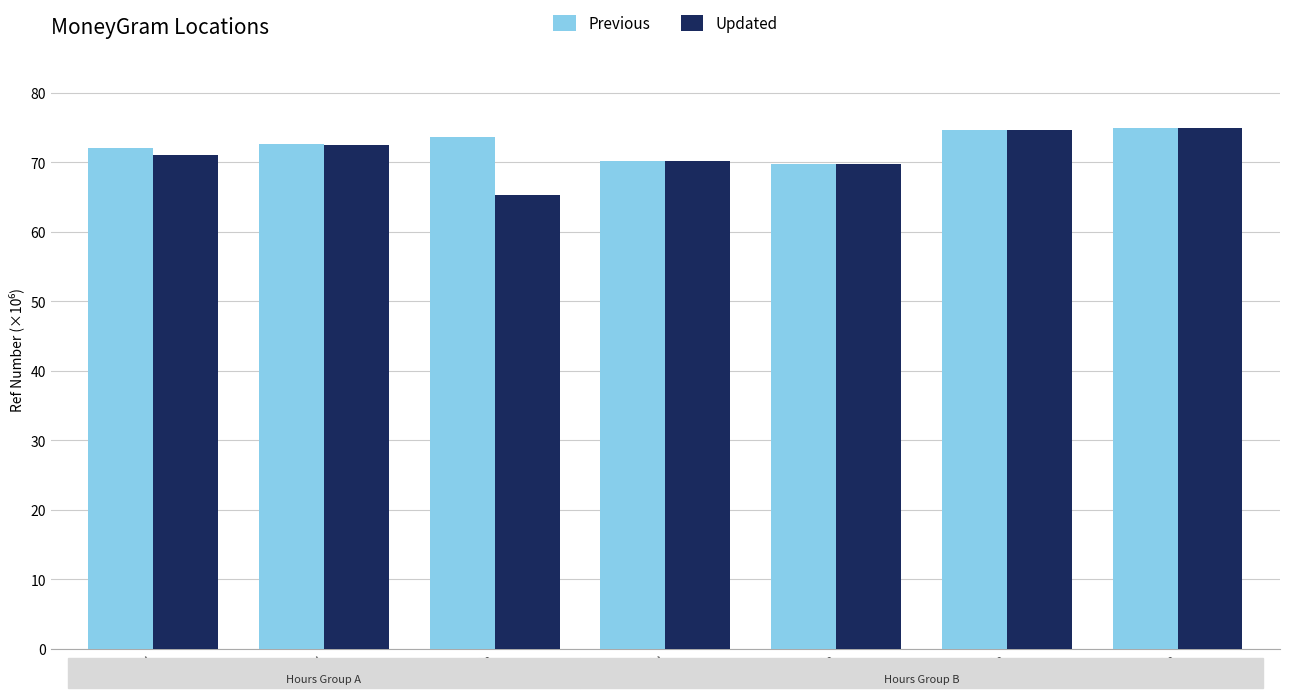

What is the difference between the highest and lowest values at 18:00/17:00?

8.4